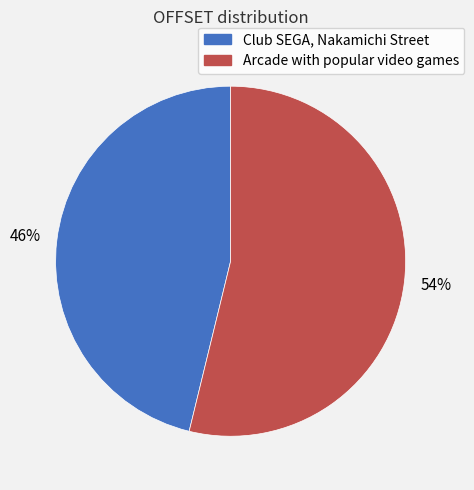

Between Arcade with popular video games and Club SEGA, Nakamichi Street, which is larger?

Arcade with popular video games